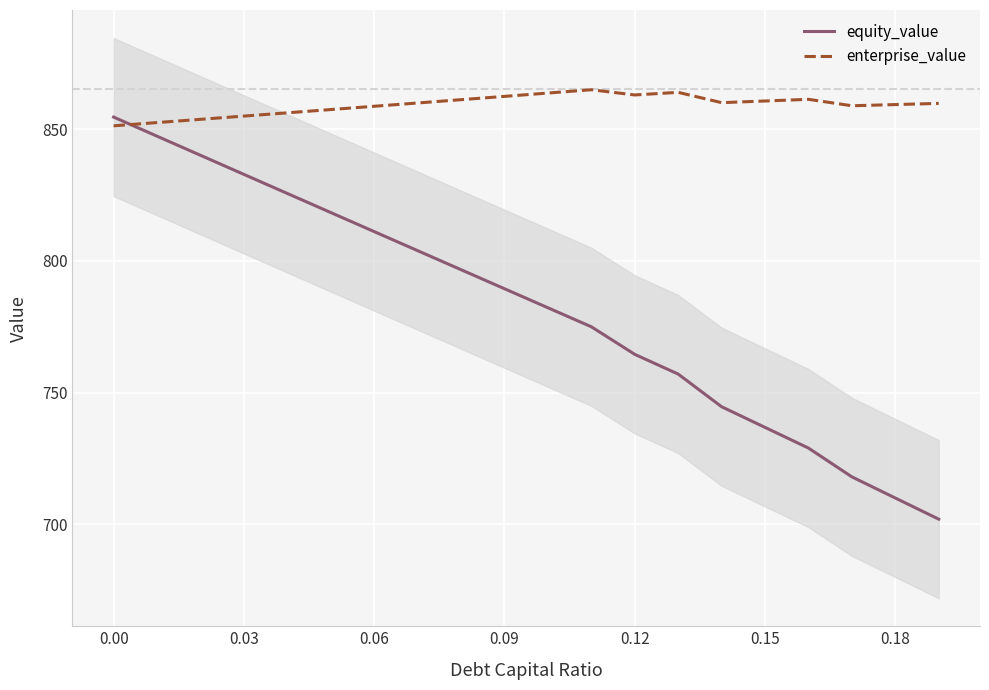

Is this an area chart (filled region under the line)?

No